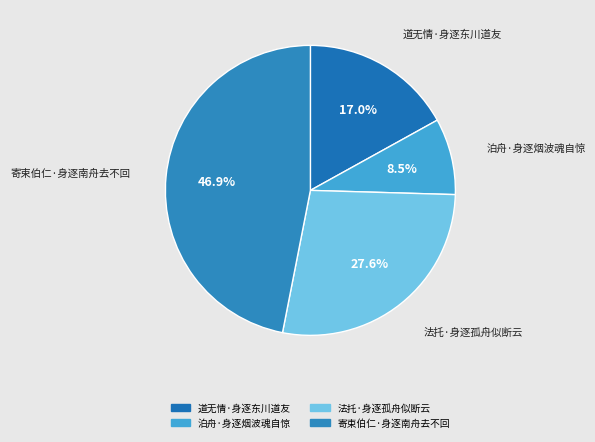

Rank the categories by value from lowest to highest.

泊舟·身逐烟波魂自惊, 道无情·身逐东川道友, 法托·身逐孤舟似断云, 寄束伯仁·身逐南舟去不回